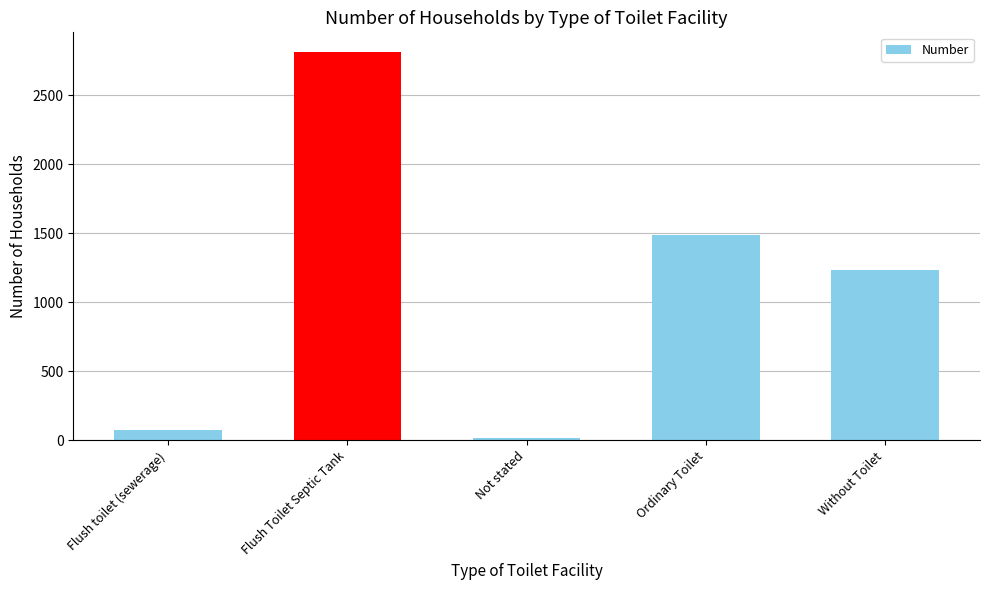

What is the value of the 4th bar from the left?

1487